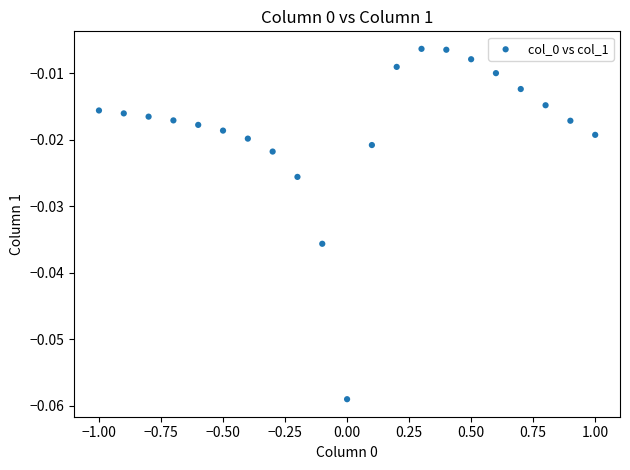

What is the range of X values (max minus min)?

2.0